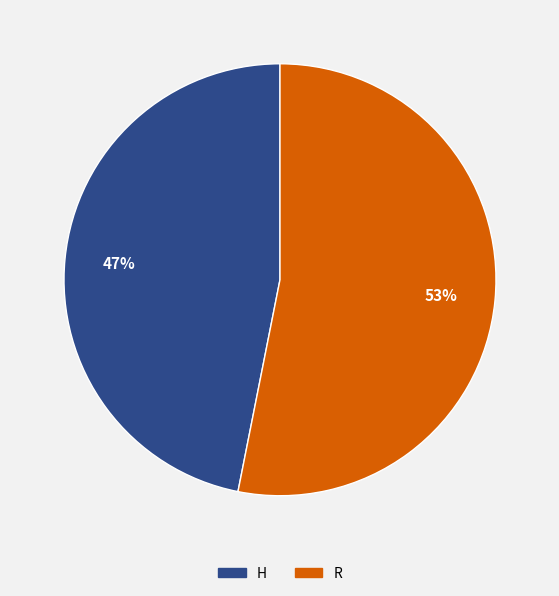

Between H and R, which is larger?

R